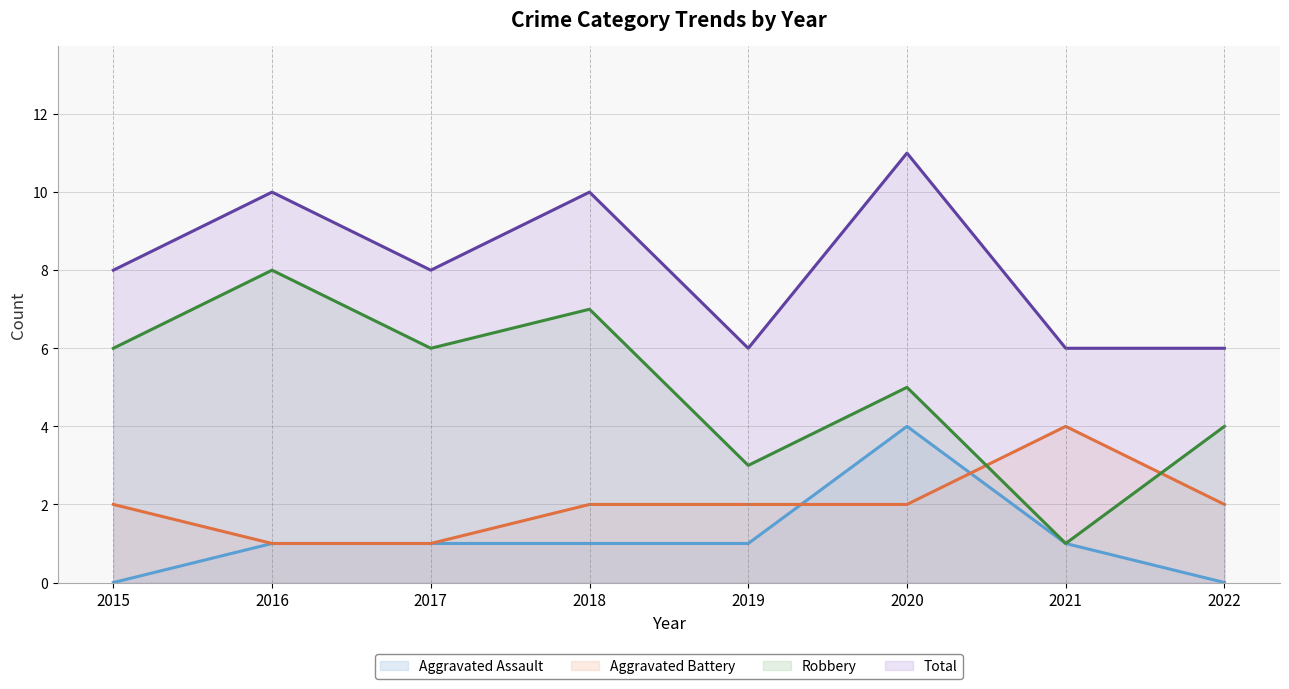

The value of Robbery (line) at 2020 is 5. True or false?

True